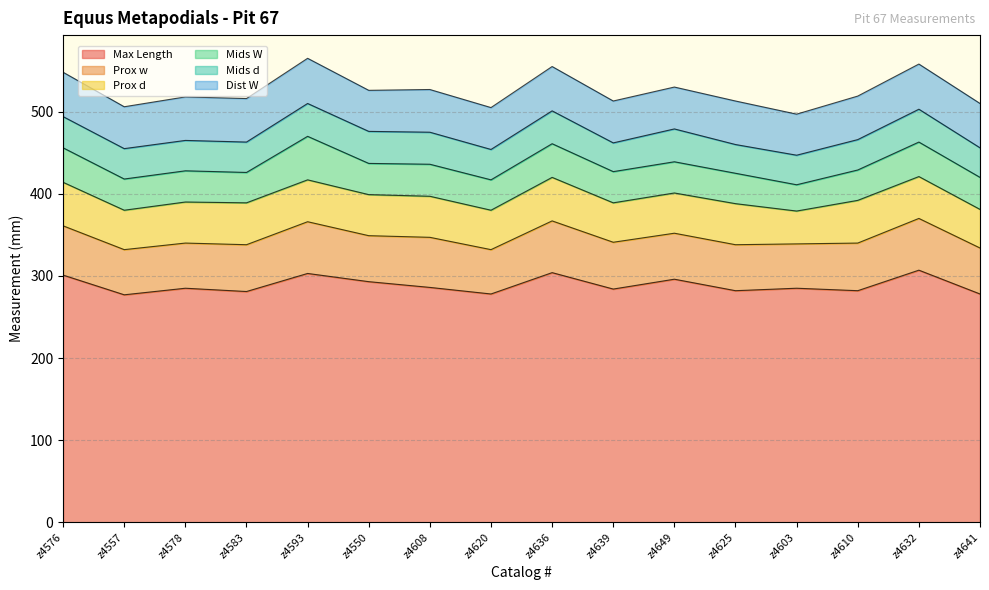

What is the approximate value of Max Length at z4632, to the nearest 10?

310